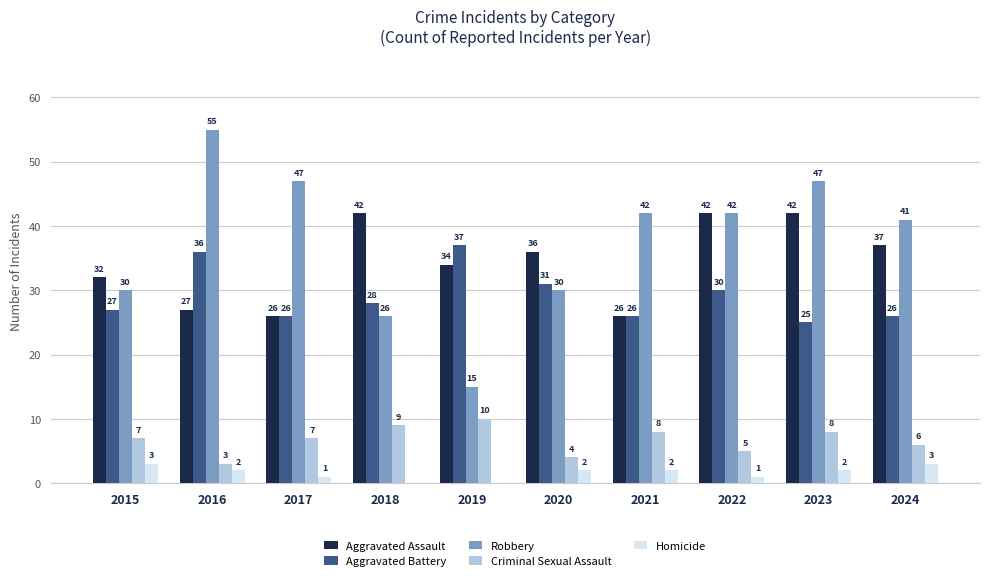

The value of Aggravated Battery at 2016 is 61. True or false?

False